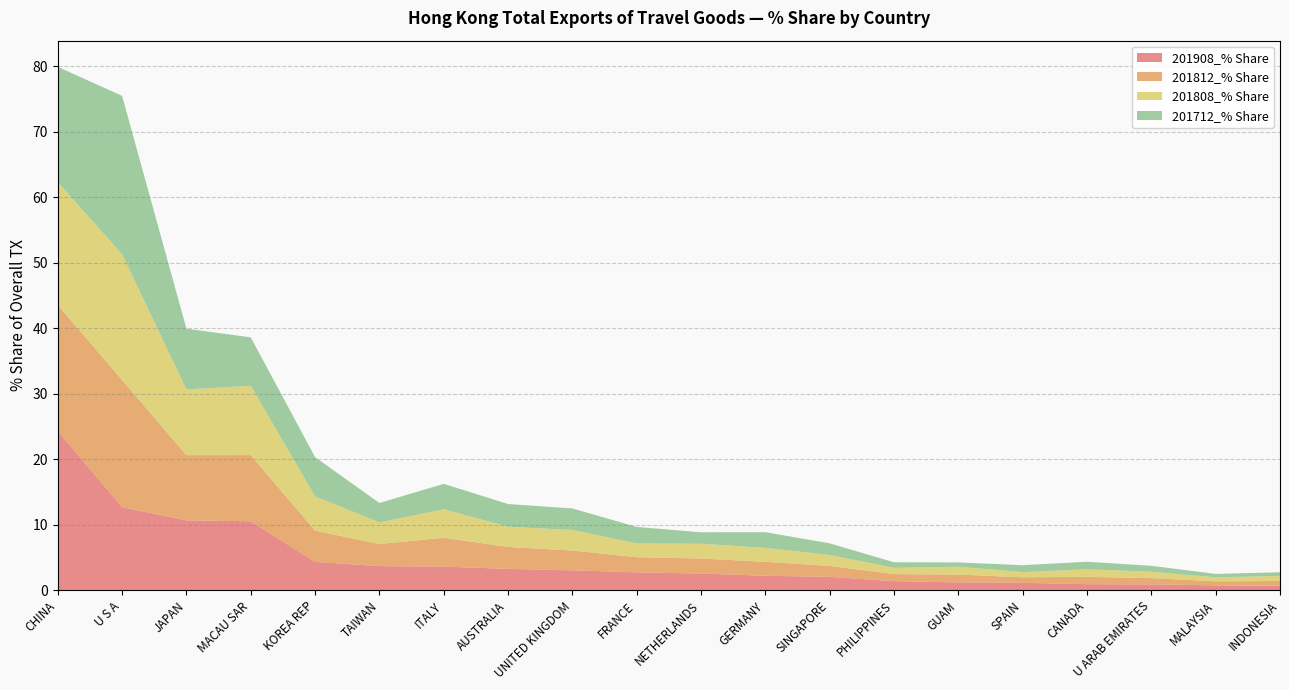

Reading left to right, list all the values displayed in this chart.

201908_% Share: CHINA=24.3	U S A=12.7	JAPAN=10.7	MACAU SAR=10.5	KOREA REP=4.3	TAIWAN=3.7	ITALY=3.6	AUSTRALIA=3.3	UNITED KINGDOM=3.1	FRANCE=2.8	NETHERLANDS=2.6	GERMANY=2.2	SINGAPORE=2.1	PHILIPPINES=1.4	GUAM=1.2	SPAIN=1.2	CANADA=0.9	U ARAB EMIRATES=0.9	MALAYSIA=0.8	INDONESIA=0.7
201812_% Share: CHINA=19.2	U S A=19.4	JAPAN=10.0	MACAU SAR=10.1	KOREA REP=4.8	TAIWAN=3.4	ITALY=4.4	AUSTRALIA=3.3	UNITED KINGDOM=3.0	FRANCE=2.3	NETHERLANDS=2.3	GERMANY=2.1	SINGAPORE=1.7	PHILIPPINES=1.1	GUAM=1.2	SPAIN=0.8	CANADA=1.1	U ARAB EMIRATES=1.0	MALAYSIA=0.6	INDONESIA=0.7
201808_% Share: CHINA=18.7	U S A=19.2	JAPAN=10.0	MACAU SAR=10.6	KOREA REP=5.2	TAIWAN=3.3	ITALY=4.3	AUSTRALIA=3.1	UNITED KINGDOM=3.1	FRANCE=2.1	NETHERLANDS=2.2	GERMANY=2.1	SINGAPORE=1.7	PHILIPPINES=1.0	GUAM=1.2	SPAIN=0.8	CANADA=1.1	U ARAB EMIRATES=1.0	MALAYSIA=0.6	INDONESIA=0.8
201712_% Share: CHINA=17.6	U S A=24.2	JAPAN=9.3	MACAU SAR=7.4	KOREA REP=6.0	TAIWAN=3.0	ITALY=3.9	AUSTRALIA=3.5	UNITED KINGDOM=3.3	FRANCE=2.5	NETHERLANDS=1.8	GERMANY=2.4	SINGAPORE=1.8	PHILIPPINES=0.8	GUAM=0.7	SPAIN=1.1	CANADA=1.2	U ARAB EMIRATES=0.9	MALAYSIA=0.5	INDONESIA=0.6